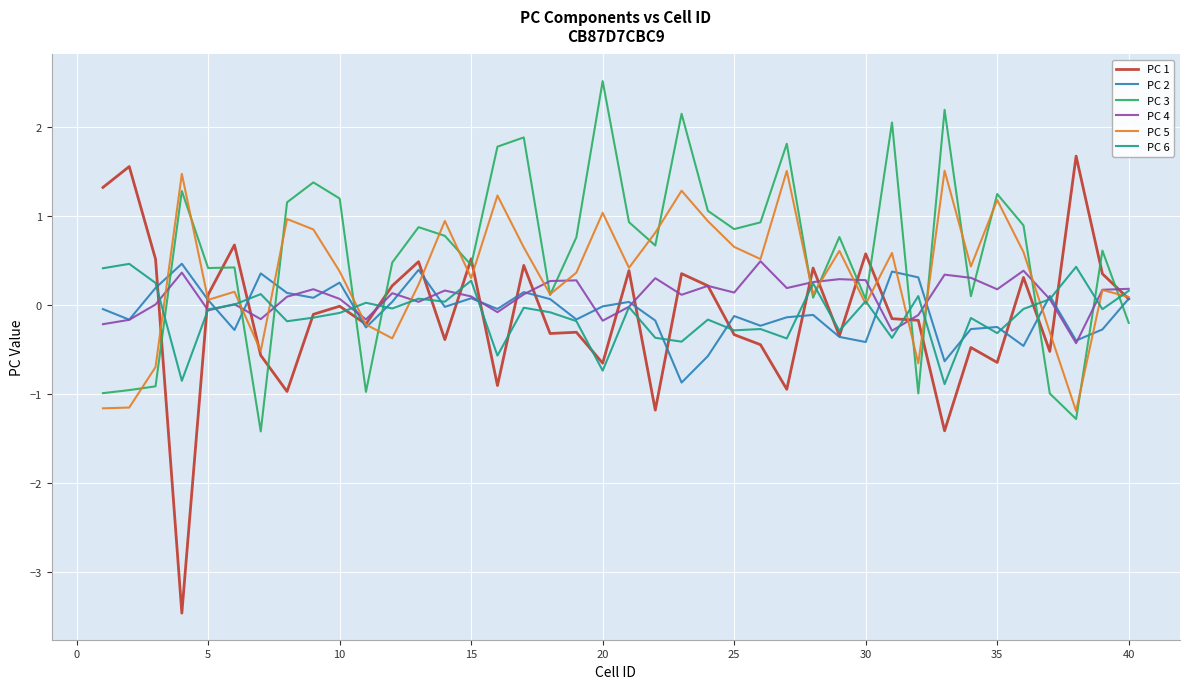

In PC 2, how many points are higher than both neighbors (excluding endpoints)?

12